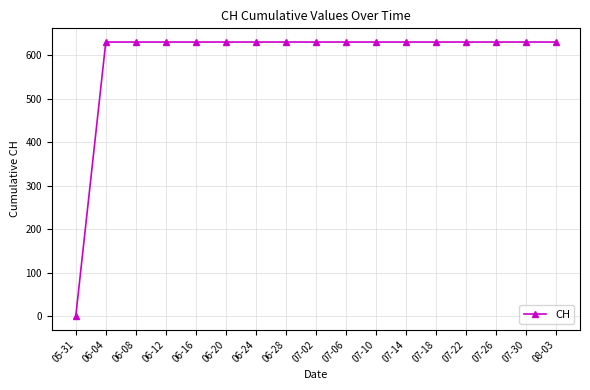

Reading right to left, transcribe all the data shown in this chart.

631	631	631	631	631	631	631	631	631	631	631	631	631	631	631	631	0